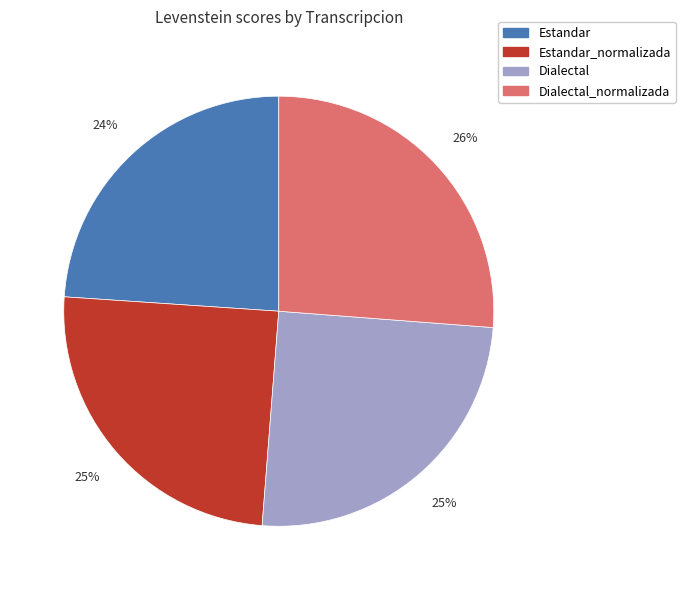

To the nearest percent, what is the difference between the Estandar_normalizada and Estandar slice percentages?

1%